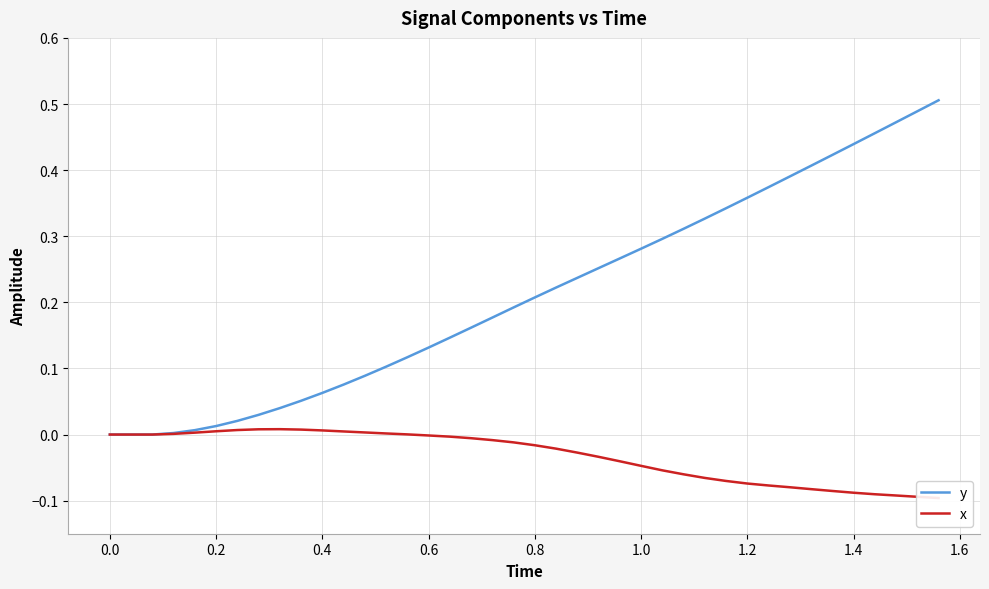

The y series shows -0.3 at 0.0. True or false?

False